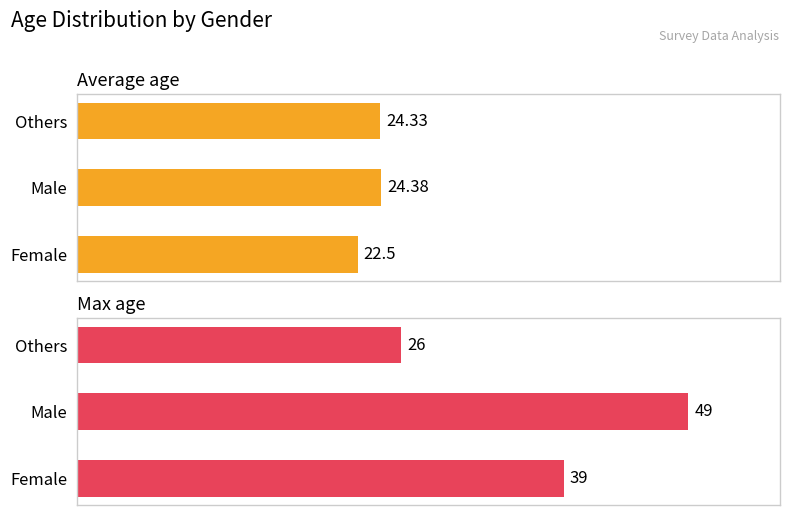

Which series has the largest range (max minus min)?

Max age